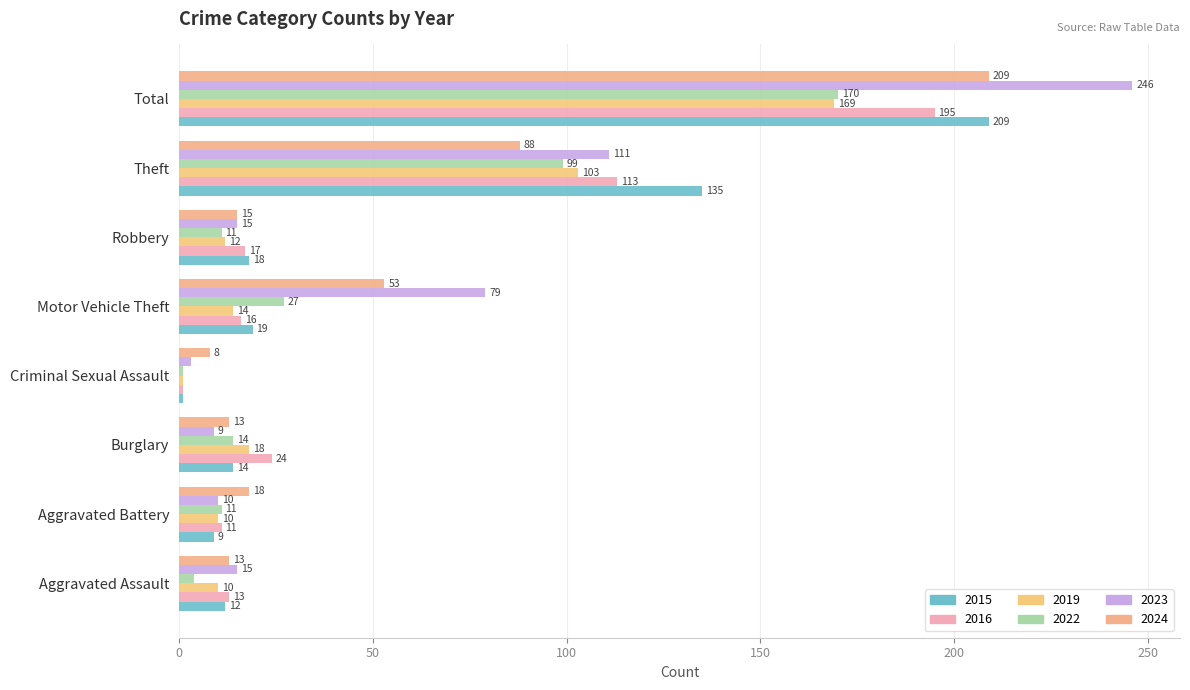

True or false: 2024 has a value of 13 at Aggravated Assault.

True